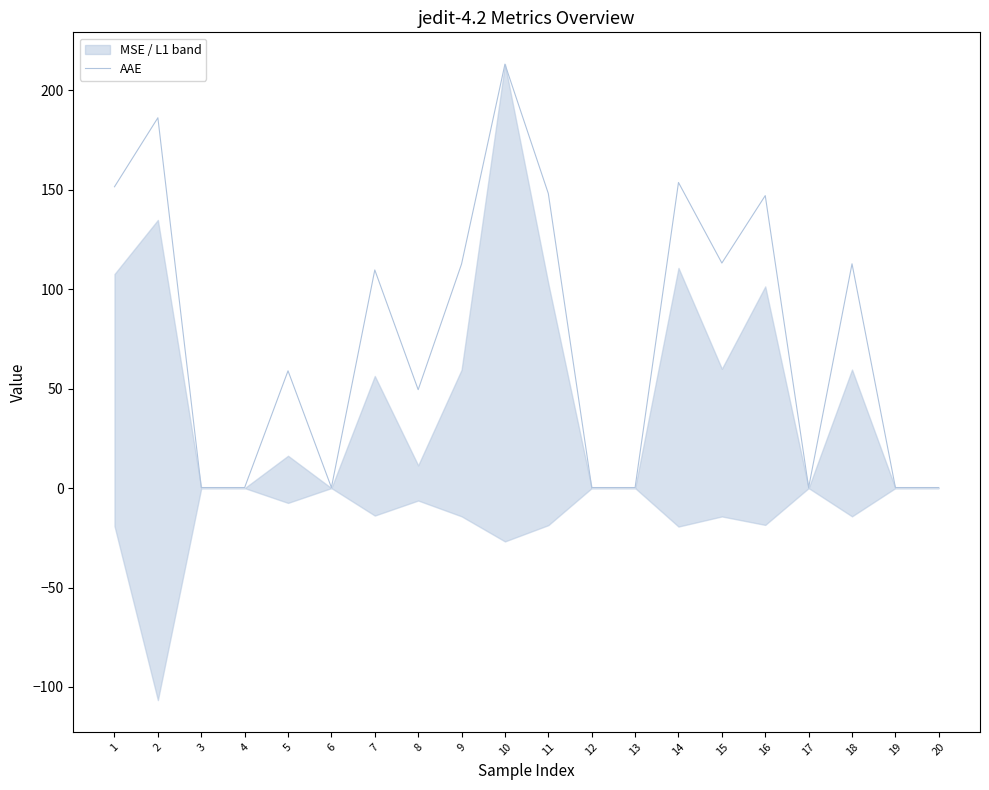

Reading left to right, extract all data points from this chart.

1=151.5	2=186.2	3=0.3	4=0.3	5=59.0	6=0.3	7=109.7	8=49.5	9=112.7	10=213.2	11=148.1	12=0.3	13=0.3	14=153.7	15=113.2	16=147.1	17=0.3	18=112.8	19=0.3	20=0.3